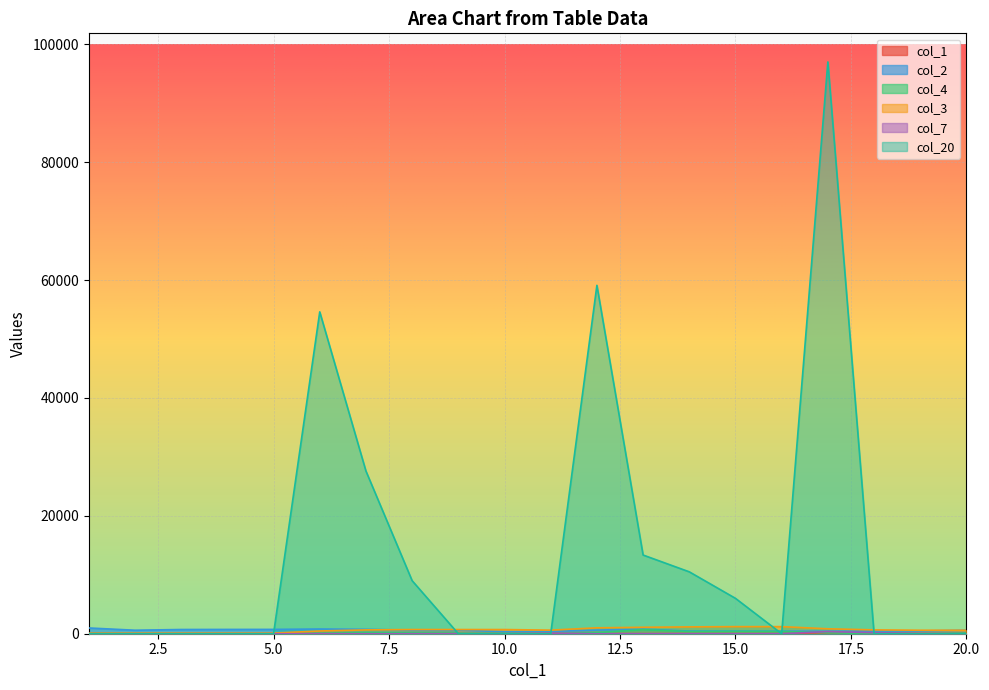

What is the value of the col_2 point at the 16th from the left?

429